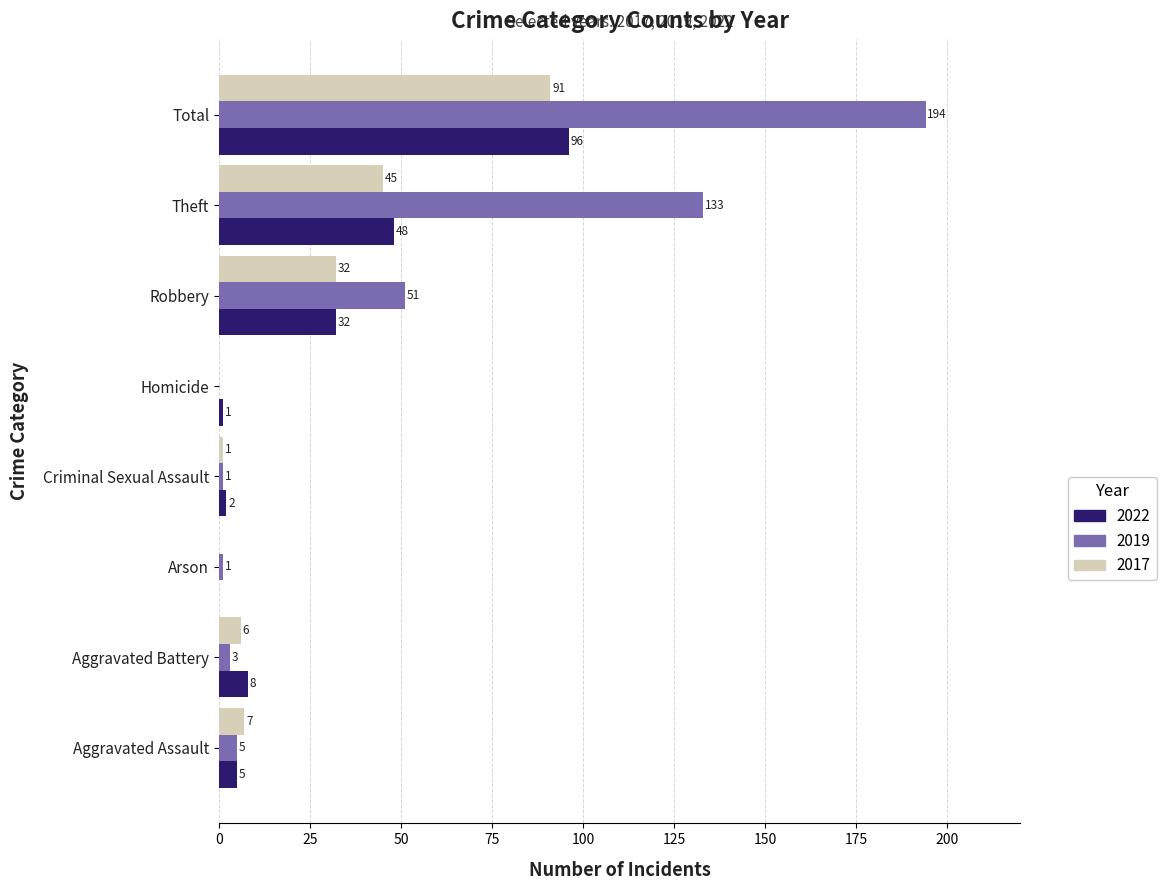

The 2019 series shows 43 at Total. True or false?

False